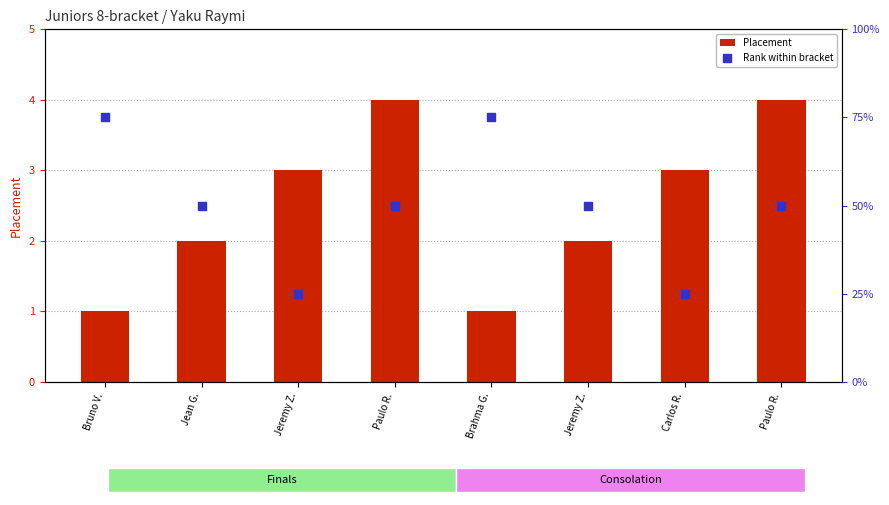

At which category is the sum across all series the highest?

Bruno V.